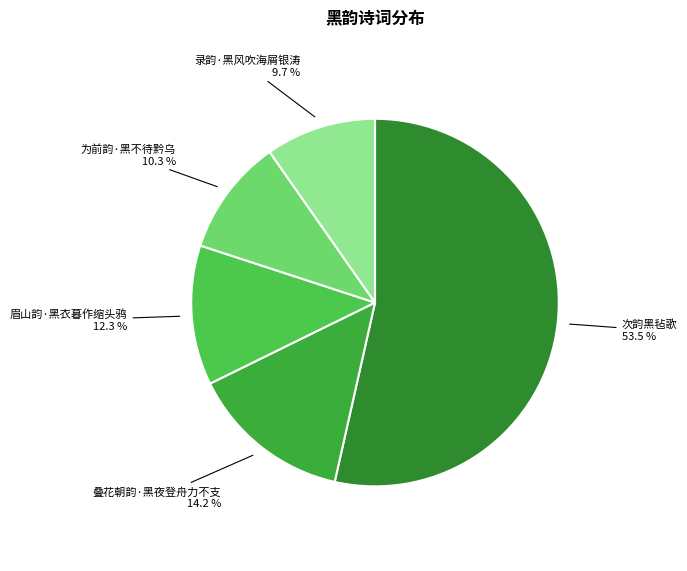

Is there any slice that represents more than half of the pie?

Yes